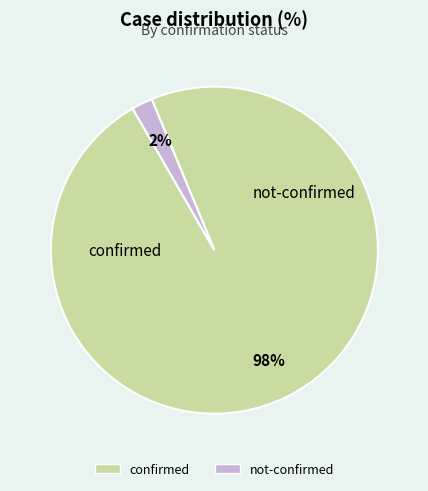

Which has a higher value, confirmed or not-confirmed?

confirmed